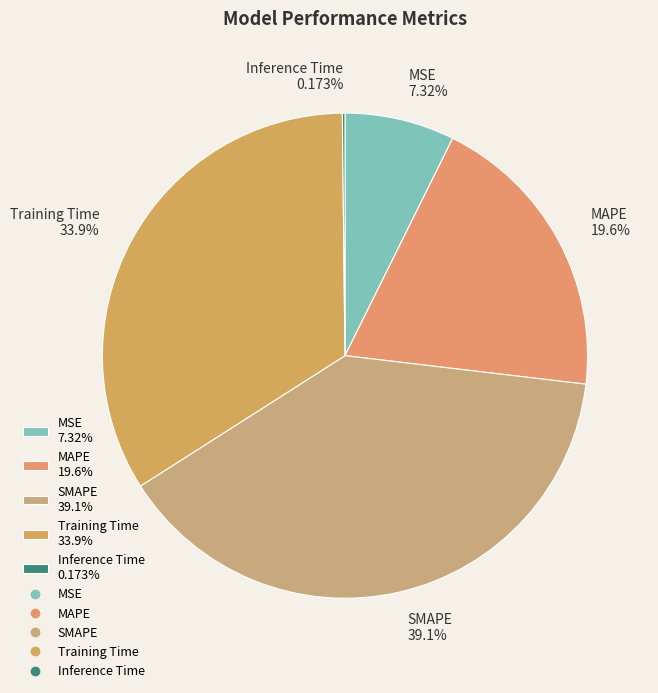

Is MSE the majority of the pie?

No